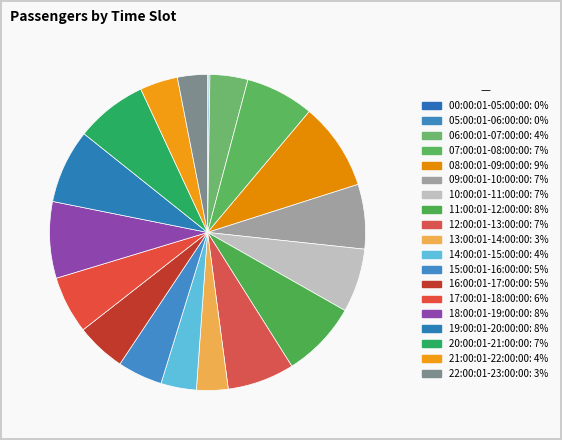

Rank the categories by value from highest to lowest.

08:00:01-09:00:00, 11:00:01-12:00:00, 18:00:01-19:00:00, 19:00:01-20:00:00, 20:00:01-21:00:00, 07:00:01-08:00:00, 12:00:01-13:00:00, 09:00:01-10:00:00, 10:00:01-11:00:00, 17:00:01-18:00:00, 16:00:01-17:00:00, 15:00:01-16:00:00, 06:00:01-07:00:00, 21:00:01-22:00:00, 14:00:01-15:00:00, 13:00:01-14:00:00, 22:00:01-23:00:00, 05:00:01-06:00:00, 00:00:01-05:00:00